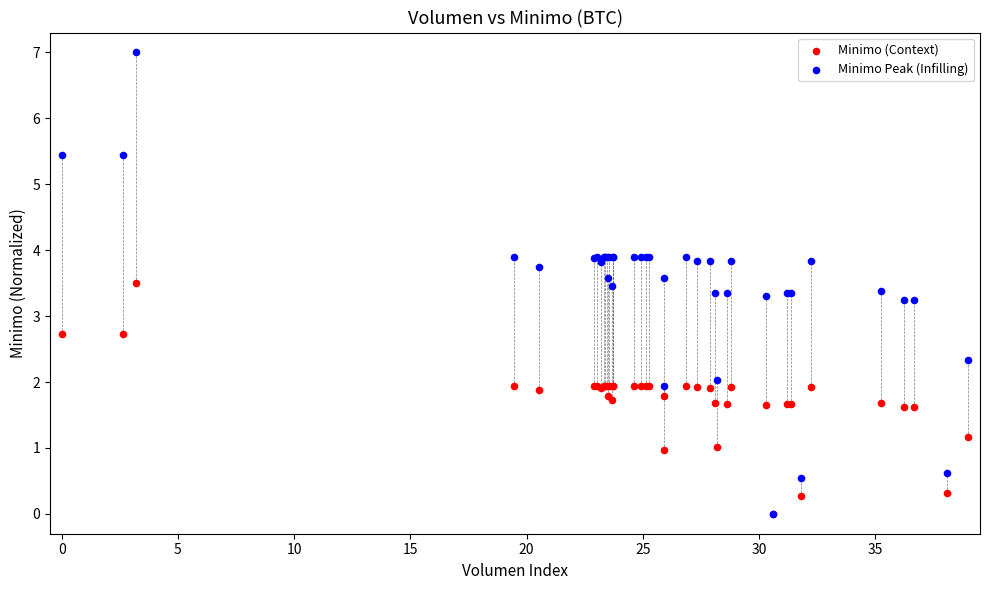

What are all the series names shown in the legend?

Minimo (Context), Minimo Peak (Infilling)